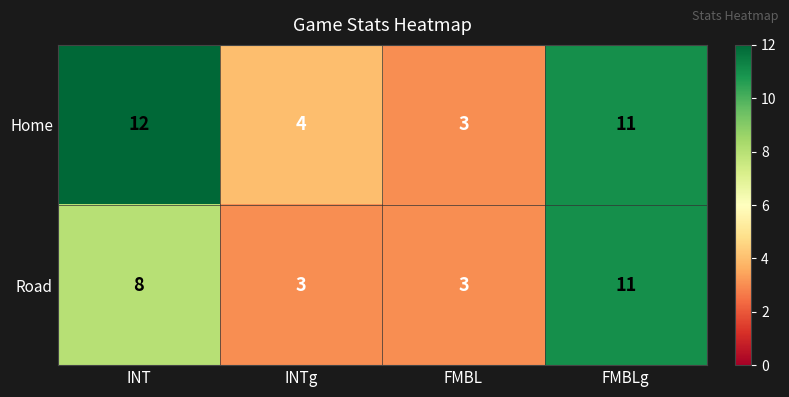

What is the sum of the Road values at INT and FMBL?

11